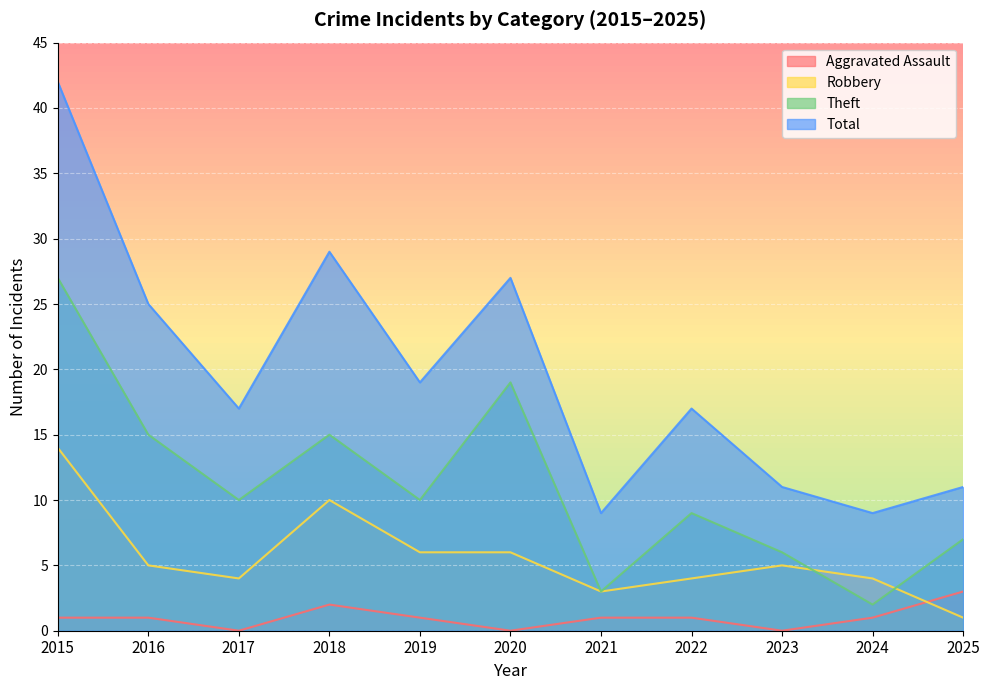

What are all the series names shown in the legend?

Aggravated Assault, Robbery, Theft, Total